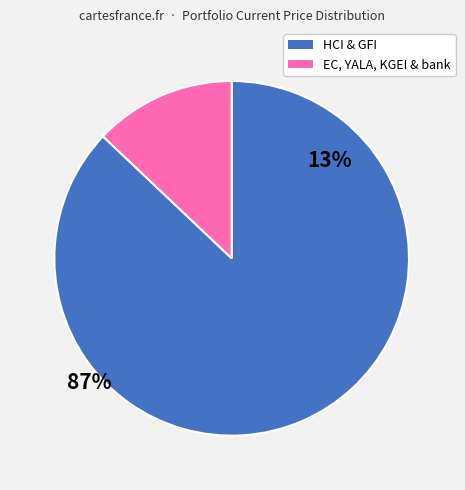

Does any single category account for the majority?

Yes